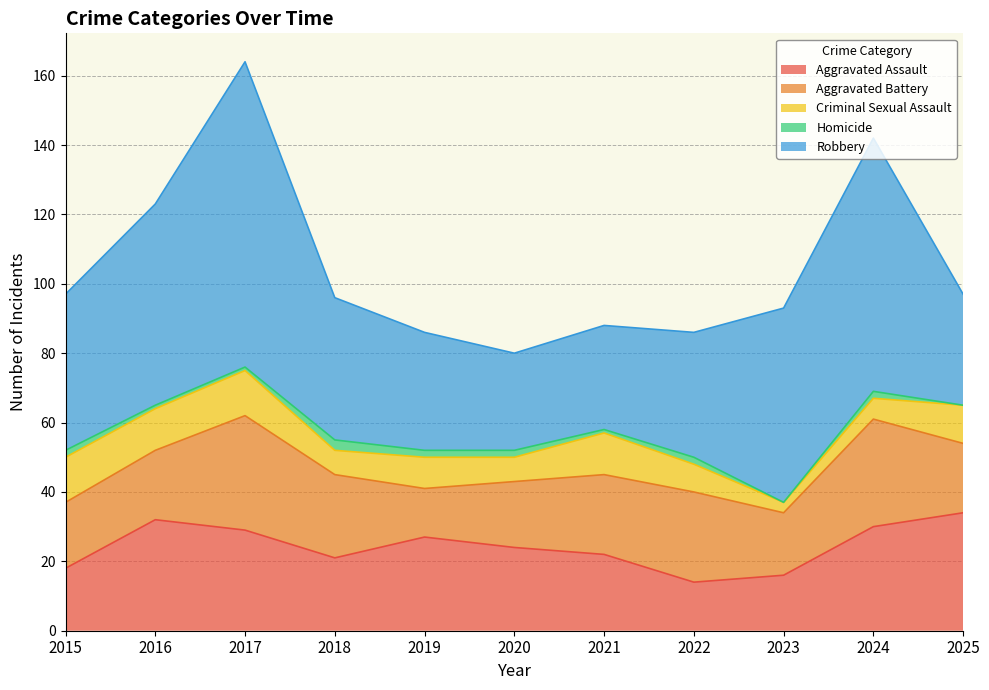

At which category is the sum across all series the highest?

2017